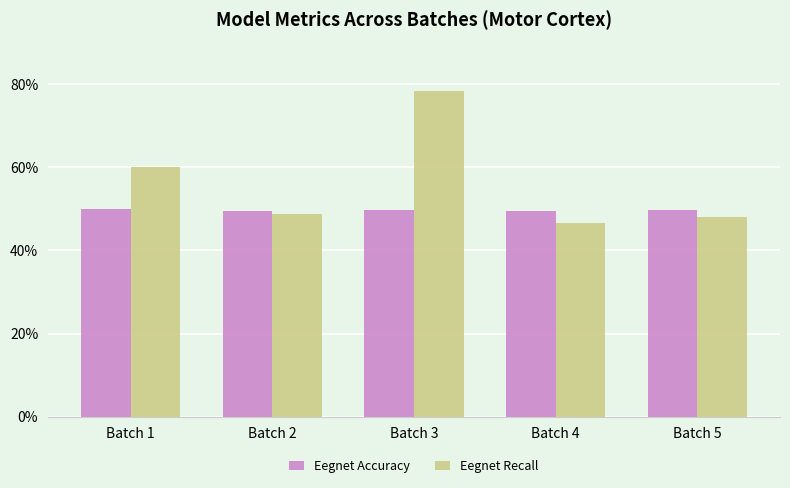

Does the chart contain any negative values?

No